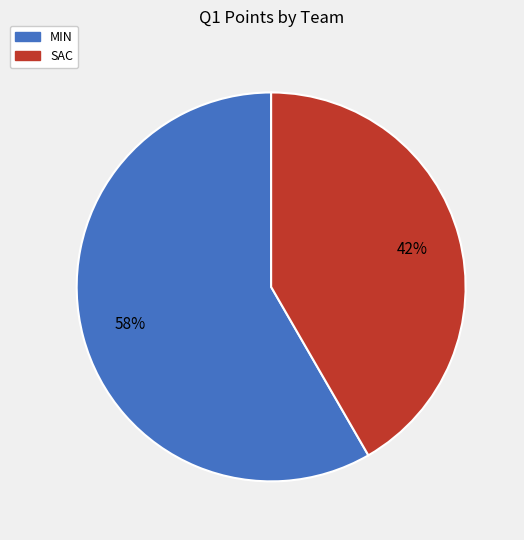

True or false: MIN accounts for 46% of the total.

False